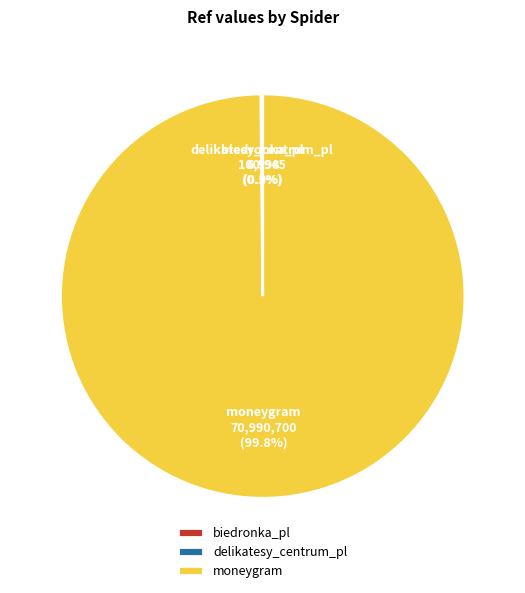

What is the largest slice in the pie chart?

moneygram